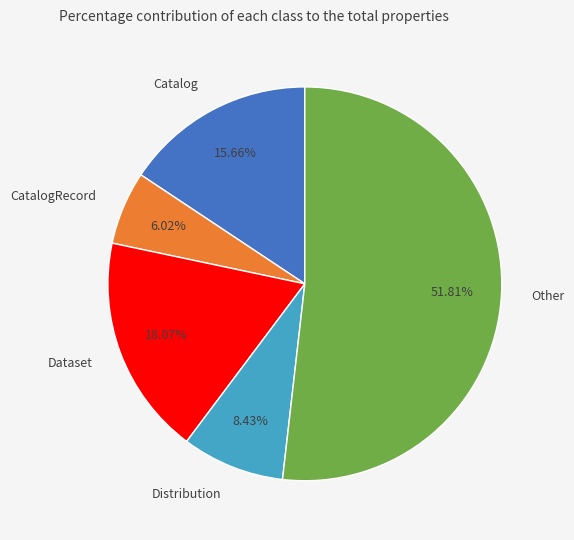

Which slice is the largest?

Other